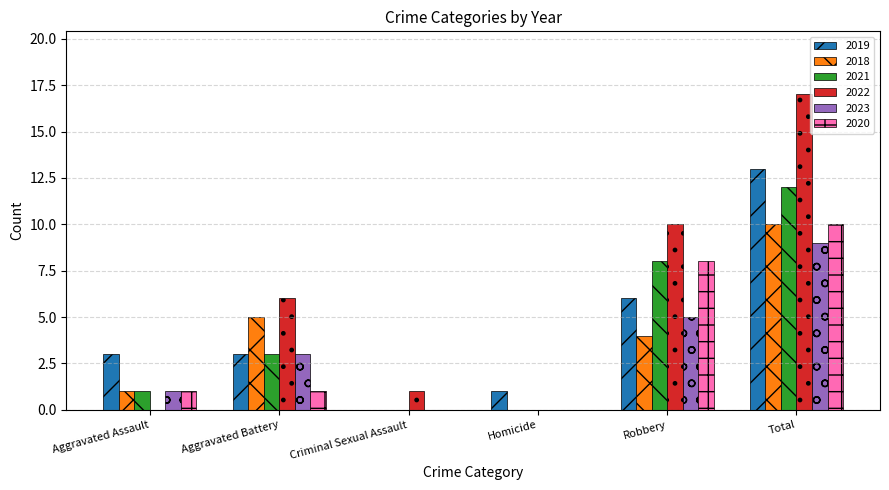

At which category is the sum across all series the highest?

Total